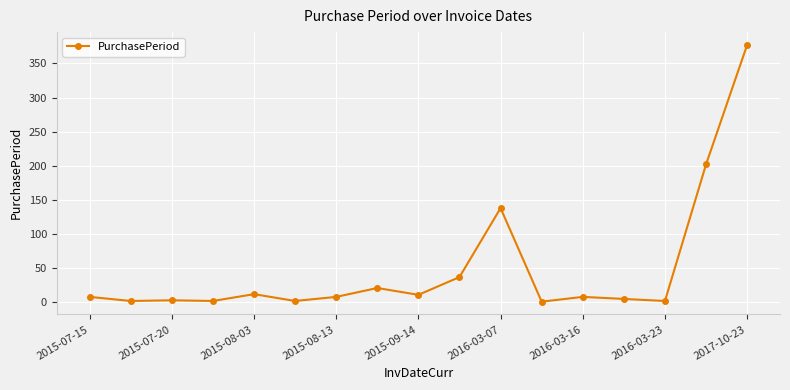

What is the greatest value displayed?

377